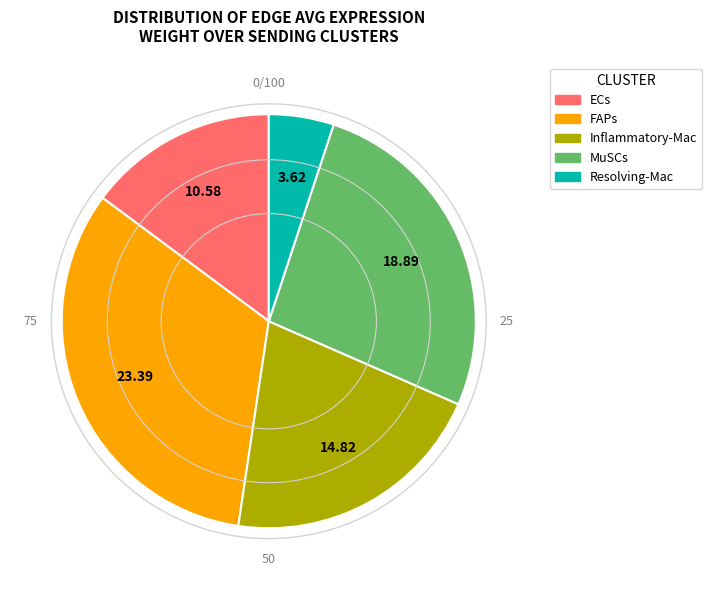

What is the ratio of the value at MuSCs to the value at Inflammatory-Mac?

1.3